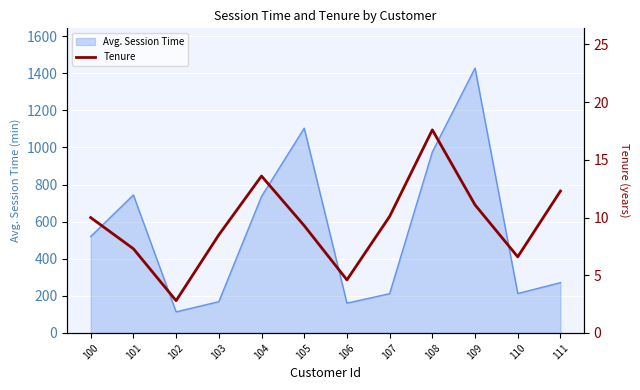

The Avg. Session Time series shows 2156.0 at 109. True or false?

False